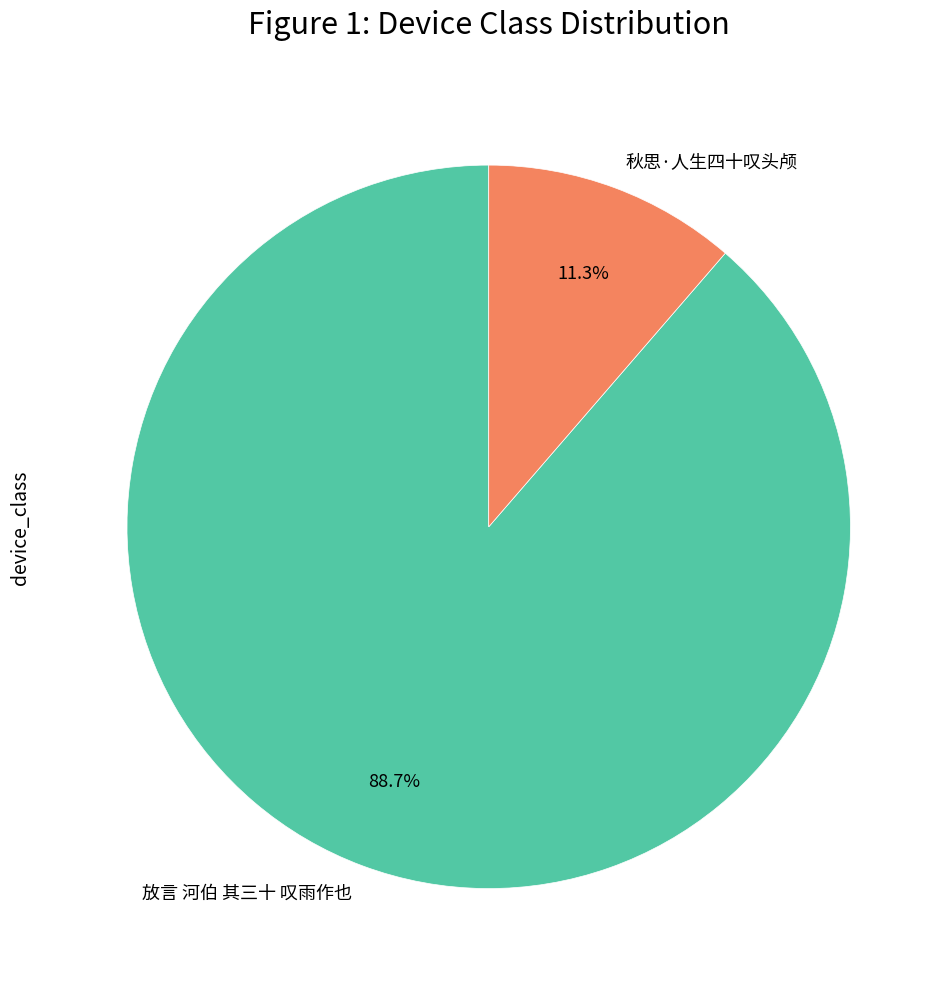

The 秋思·人生四十叹头颅 slice represents 11% of the pie. True or false?

True